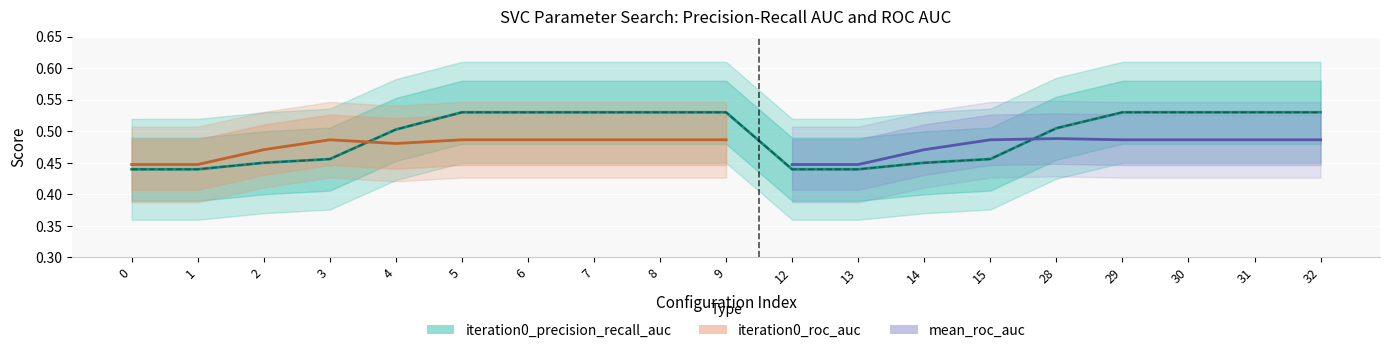

Count the number of categories in the chart.

19